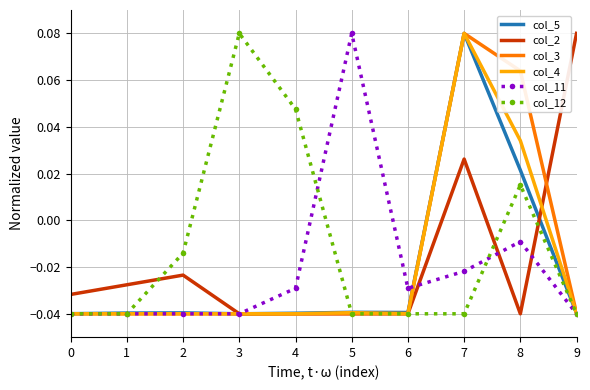

Between 1 and 2, which series saw the biggest shift?

col_12